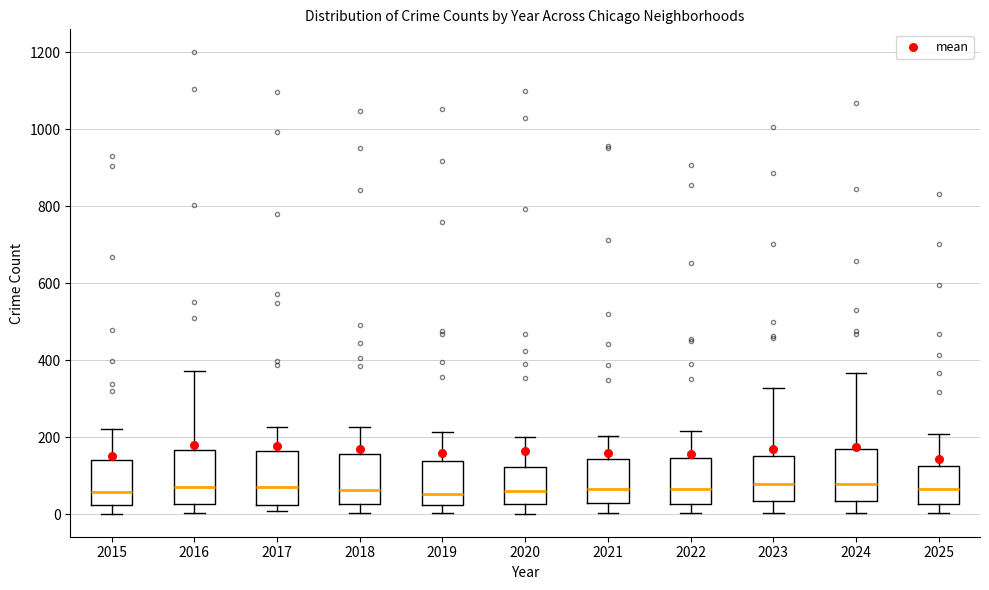

Where is the lower edge of the box at x = 2023 on the y-axis? The values are not printed on the chart, so give them approximately, as read against the axis.

40